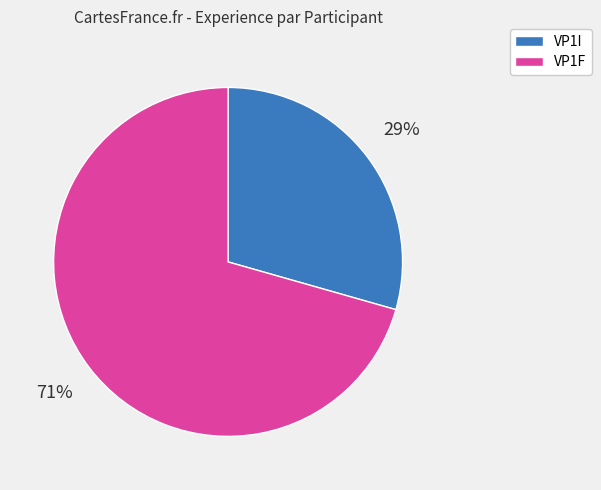

Which has a higher value, VP1I or VP1F?

VP1F